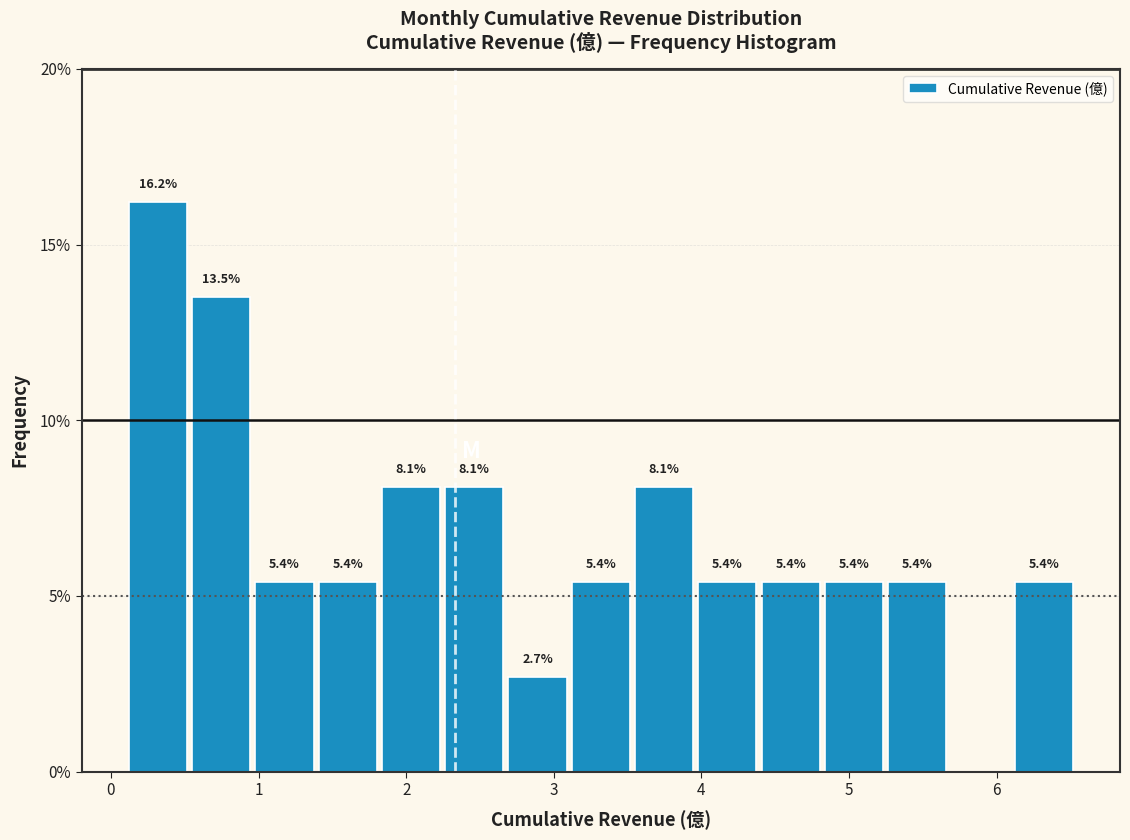

Over which range of the x-axis is the bar tallest?

0.1 to 0.5